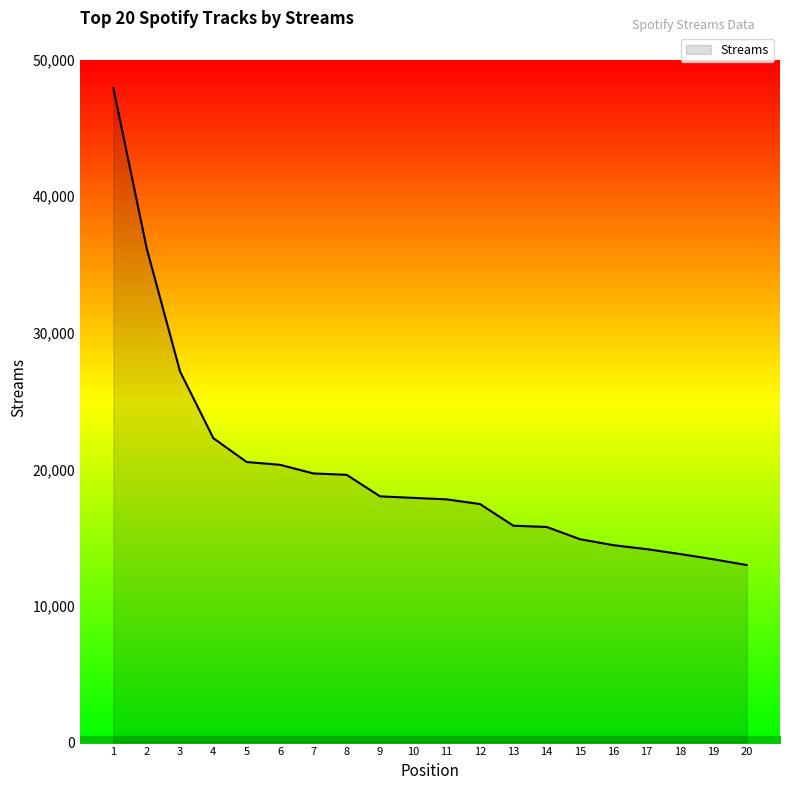

How many series are shown in this chart?

1